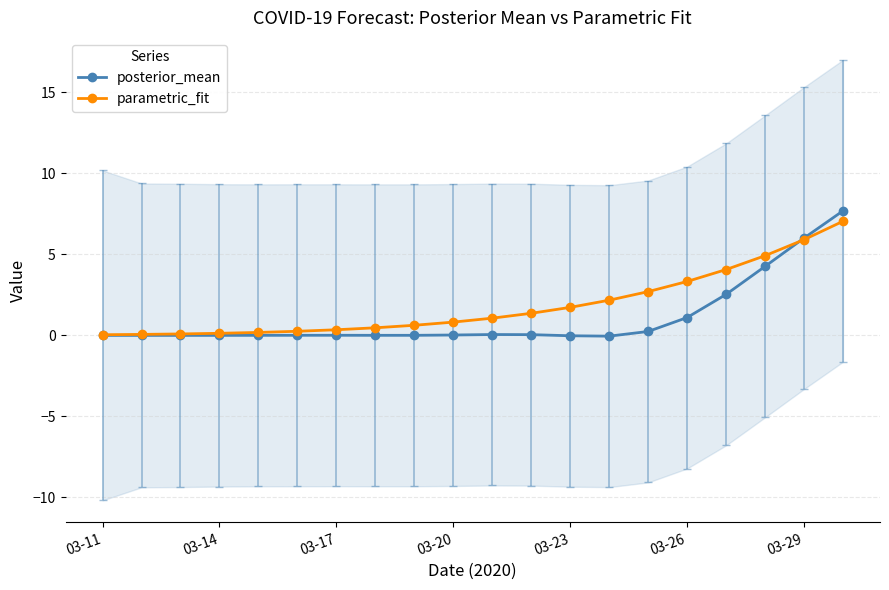

The posterior_mean series shows 0.0 at 03-17. True or false?

True